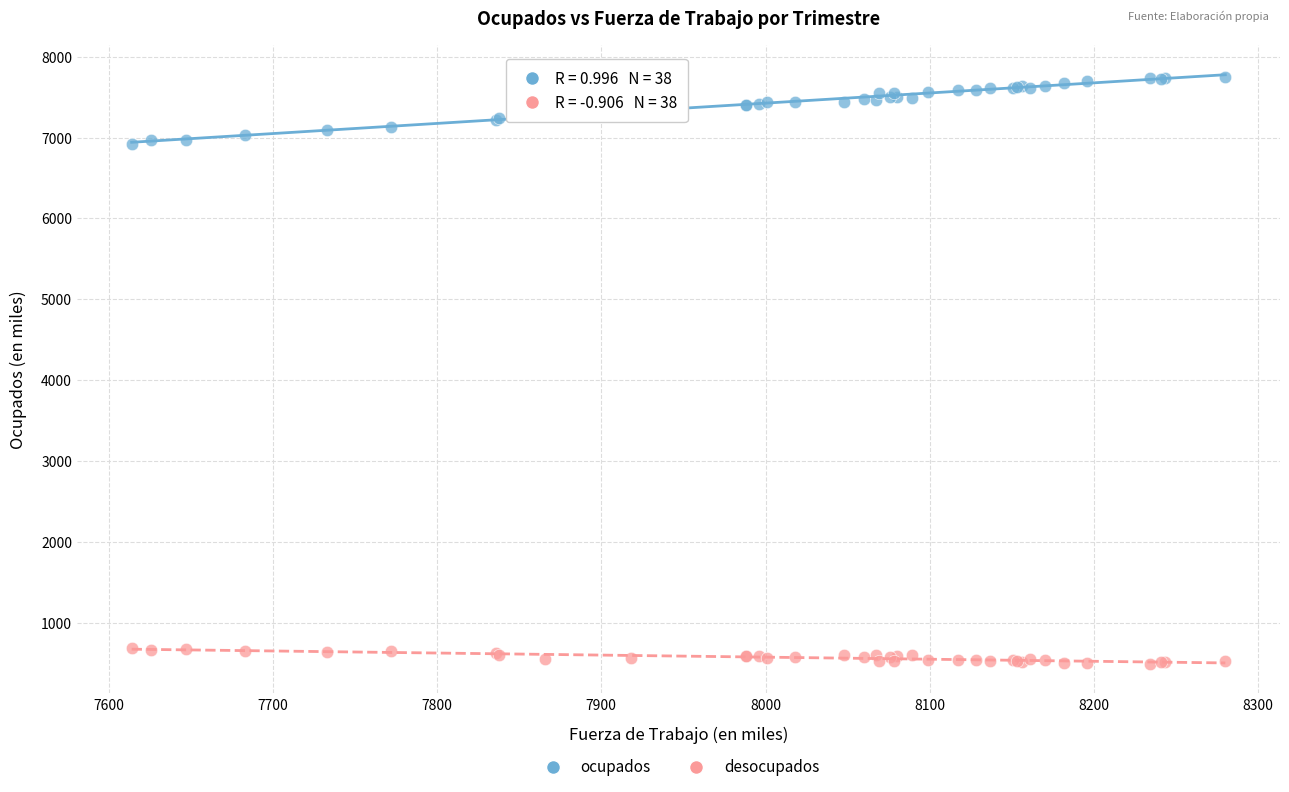

What is the X range (max minus min) for the scatter plot?

666